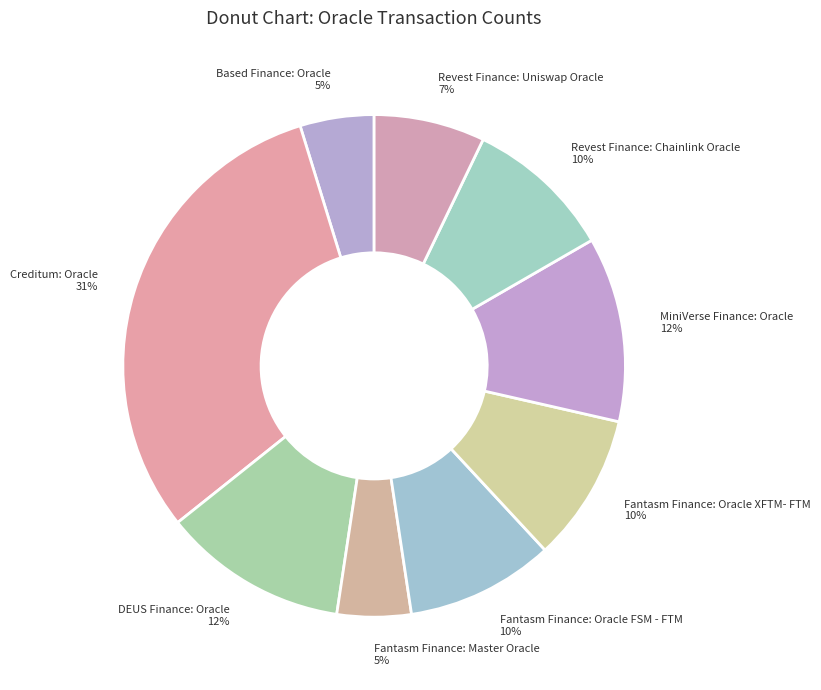

Do Fantasm Finance: Oracle XFTM- FTM and Creditum: Oracle together represent more than half of the pie?

No